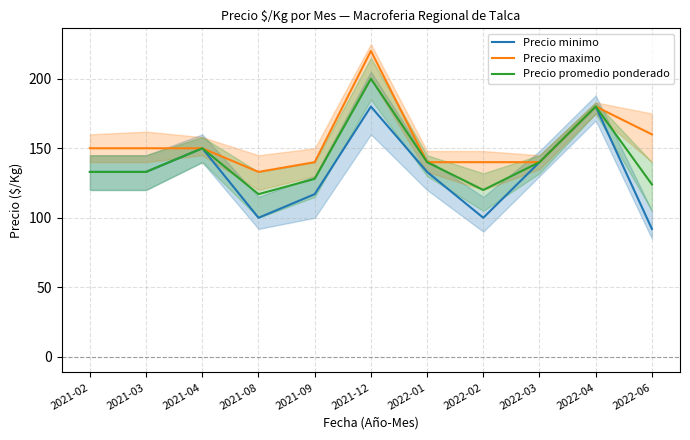

In Precio maximo, how many points are lower than both neighbors (excluding endpoints)?

1